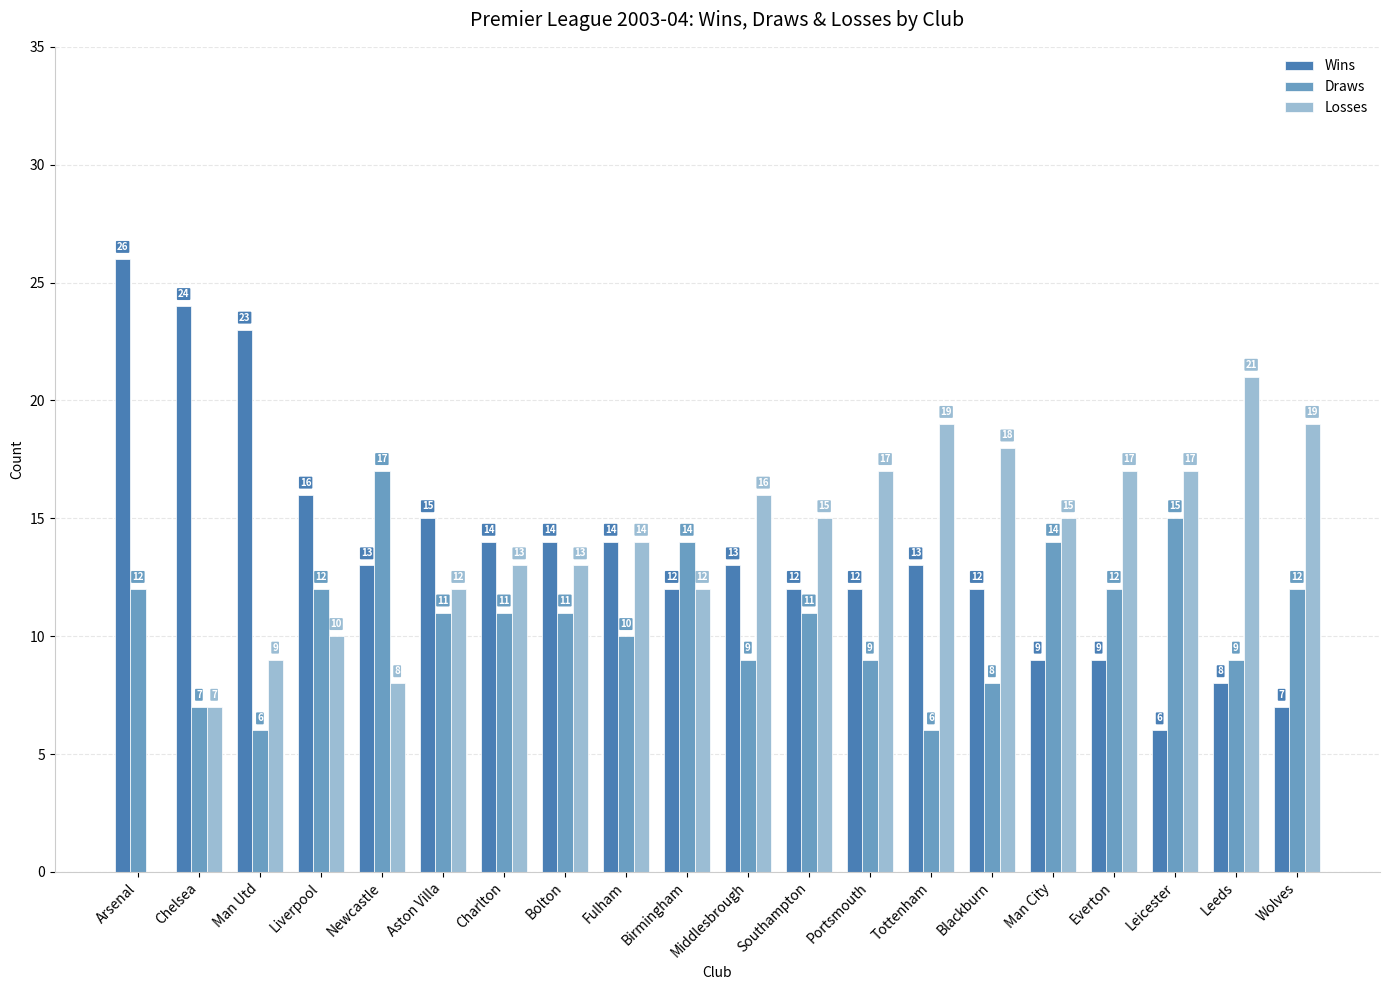

What is the average value of the Losses series?

14